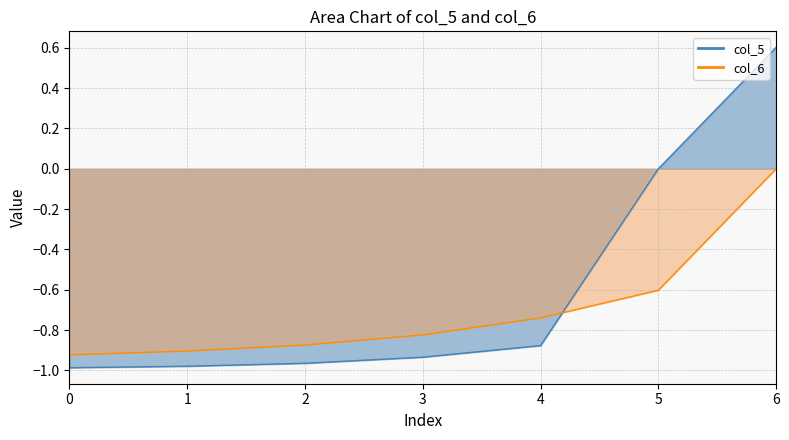

At how many categories does at least one series exceed 0?

1